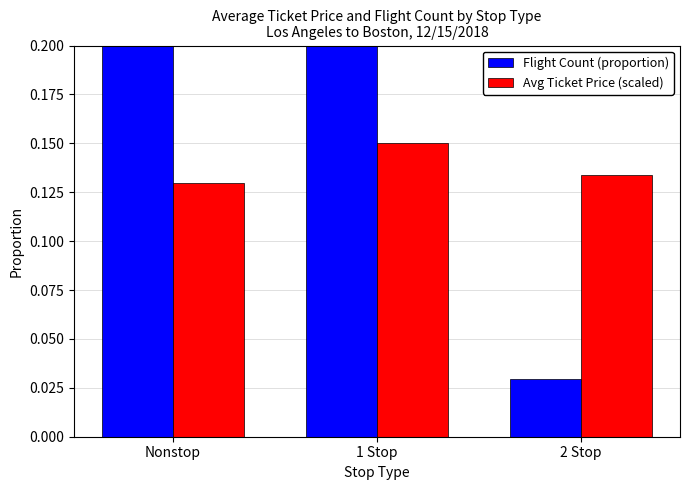

Which series changed the most between 1 Stop and 2 Stop?

Flight Count (proportion)